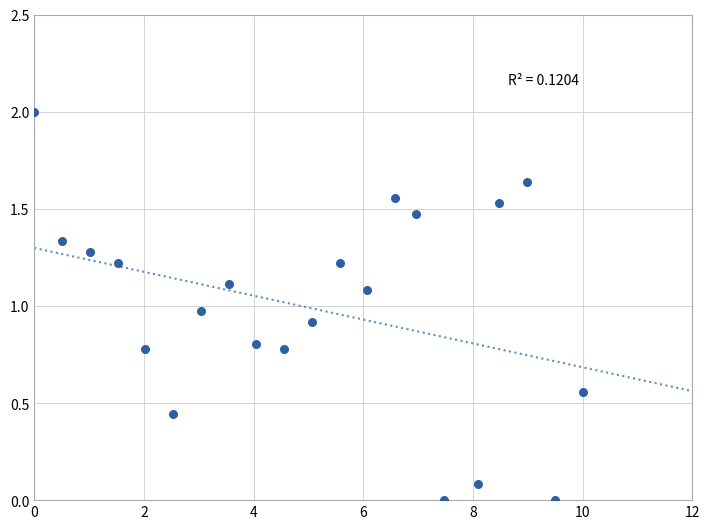

What is the range of X values (max minus min)?

10.0